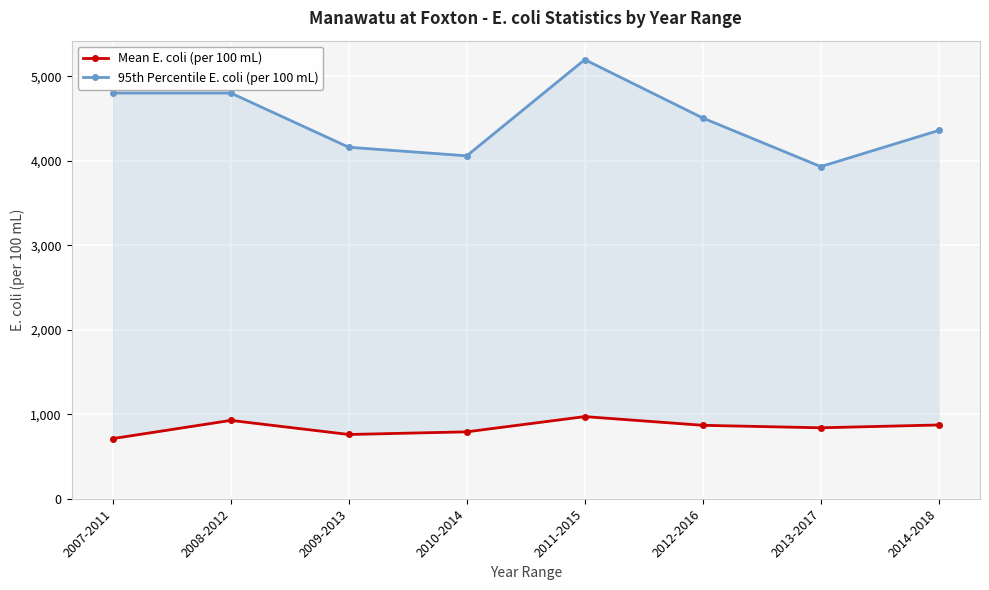

What position from the left is 2013-2017?

7